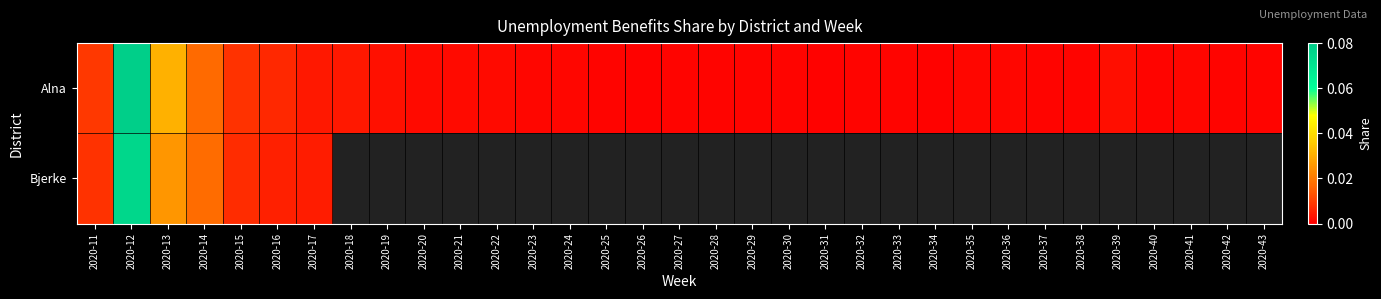

What is the sum of all Alna values?

0.2